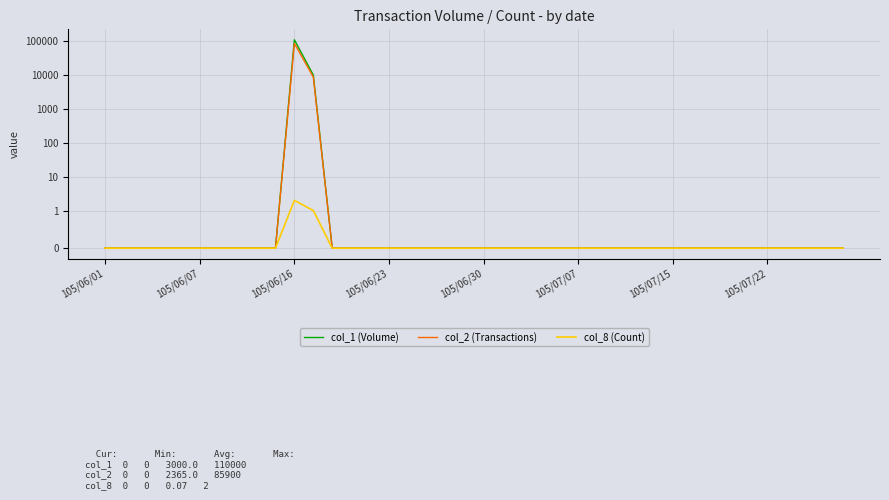

What is the approximate value of col_2 (Transactions) at 105/06/16, to the nearest 50?

85900